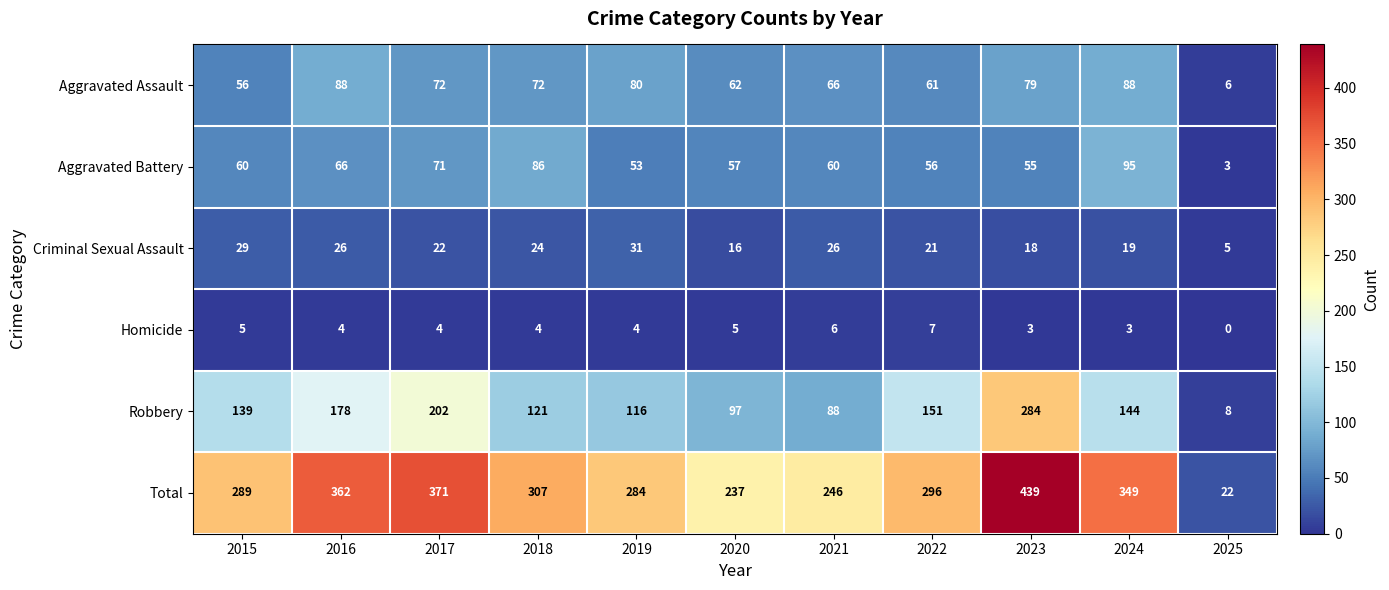

Count the number of categories in the chart.

11